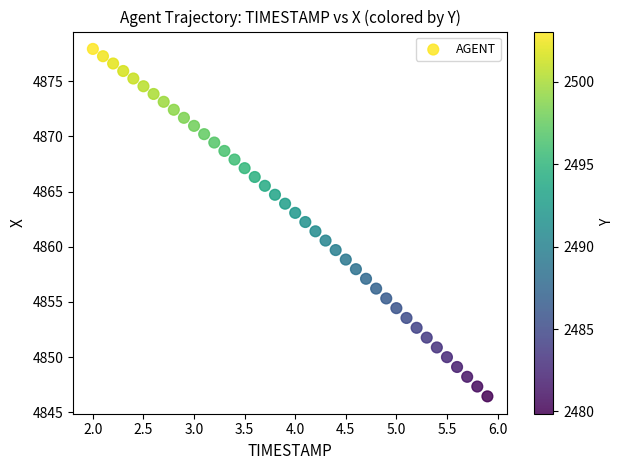

What is the range of Y values (max minus min)?

31.5